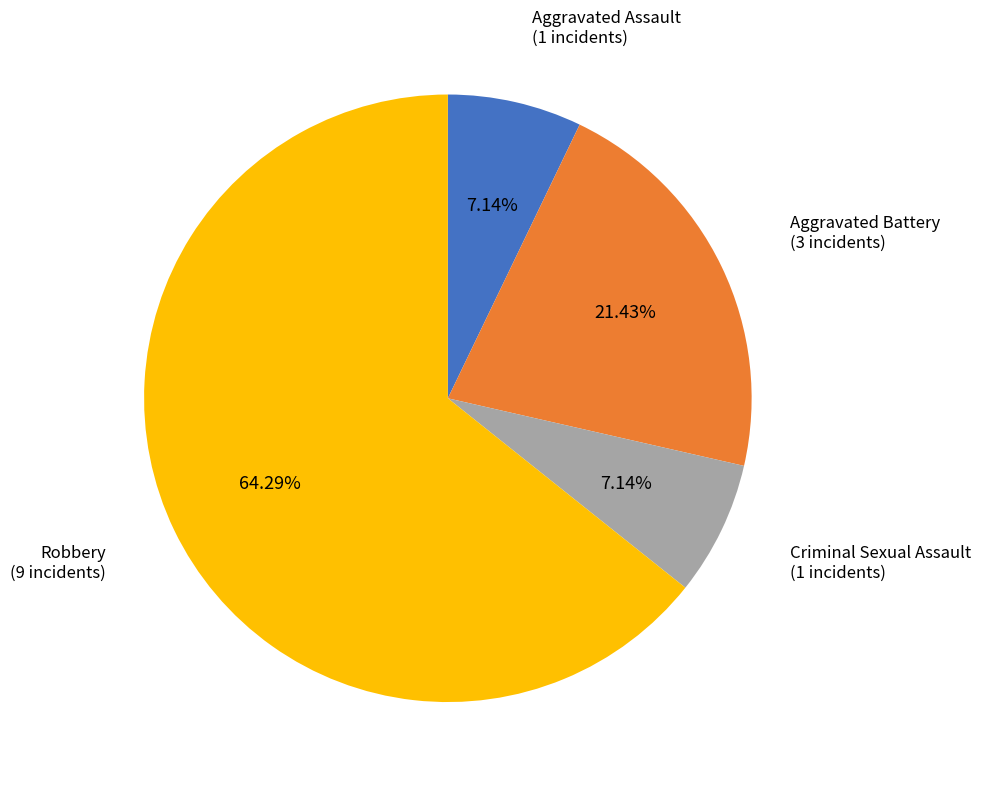

Does any single category account for the majority?

Yes